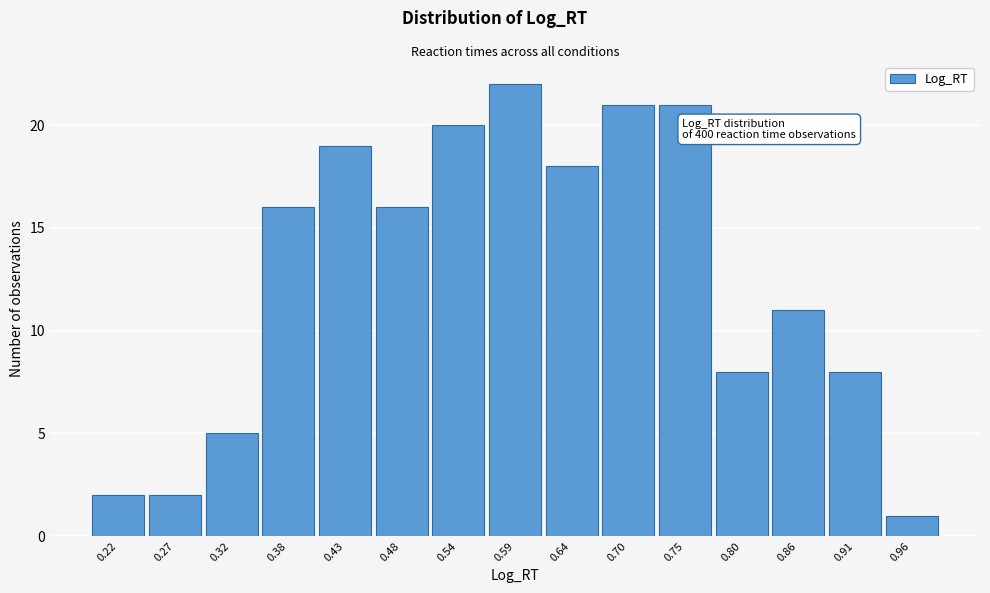

Over which range of the x-axis is the bar tallest?

0.56 to 0.62